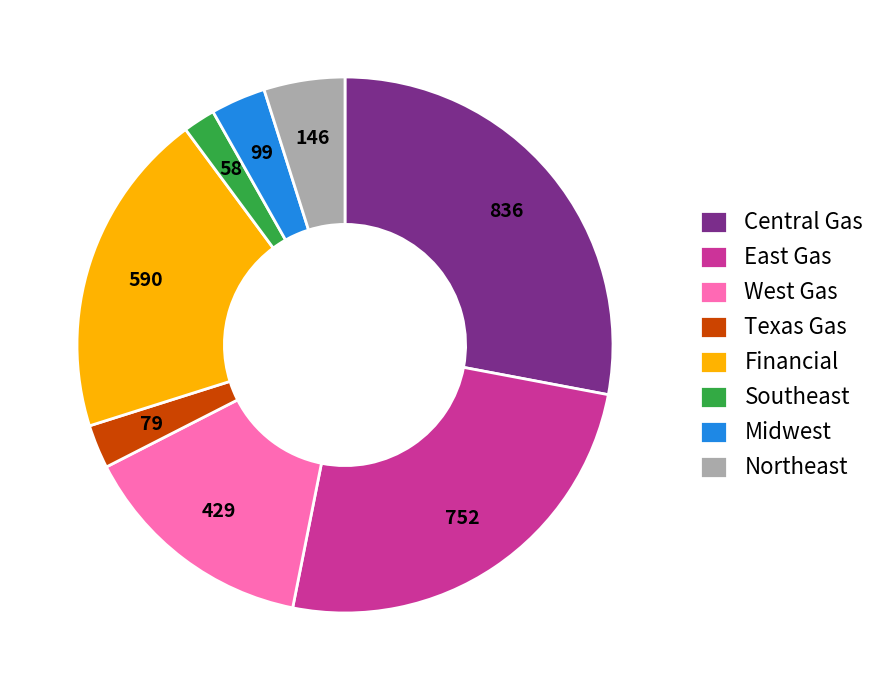

Do West Gas and Midwest together represent more than half of the pie?

No